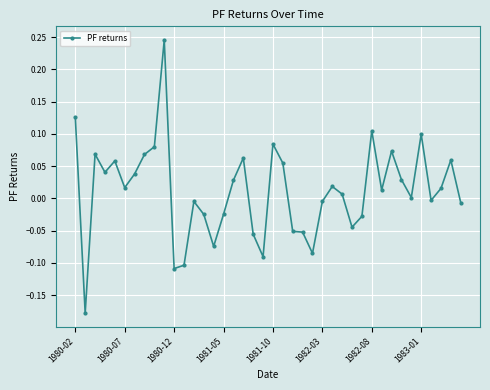

True or false: there are more than 1 points higher than both neighbors.

True